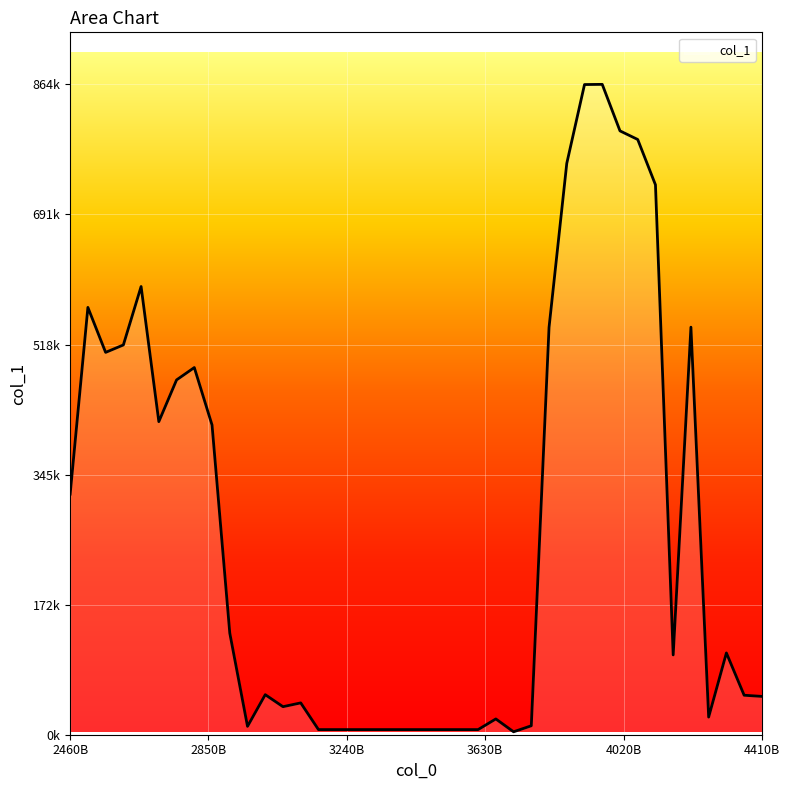

Rank the categories by value from highest to lowest.

3960000000000, 3910000000000, 4010000000000, 4060000000000, 3860000000000, 4110000000000, 2660000000000, 2510000000000, 4210000000000, 3810000000000, 2610000000000, 2560000000000, 2810000000000, 2760000000000, 2710000000000, 2860000000000, 2460000000000, 2910000000000, 4310000000000, 4160000000000, 3010000000000, 4360000000000, 4410000000000, 3110000000000, 3060000000000, 4260000000000, 3660000000000, 3760000000000, 2960000000000, 3160000000000, 3210000000000, 3260000000000, 3310000000000, 3360000000000, 3410000000000, 3460000000000, 3510000000000, 3560000000000, 3610000000000, 3710000000000